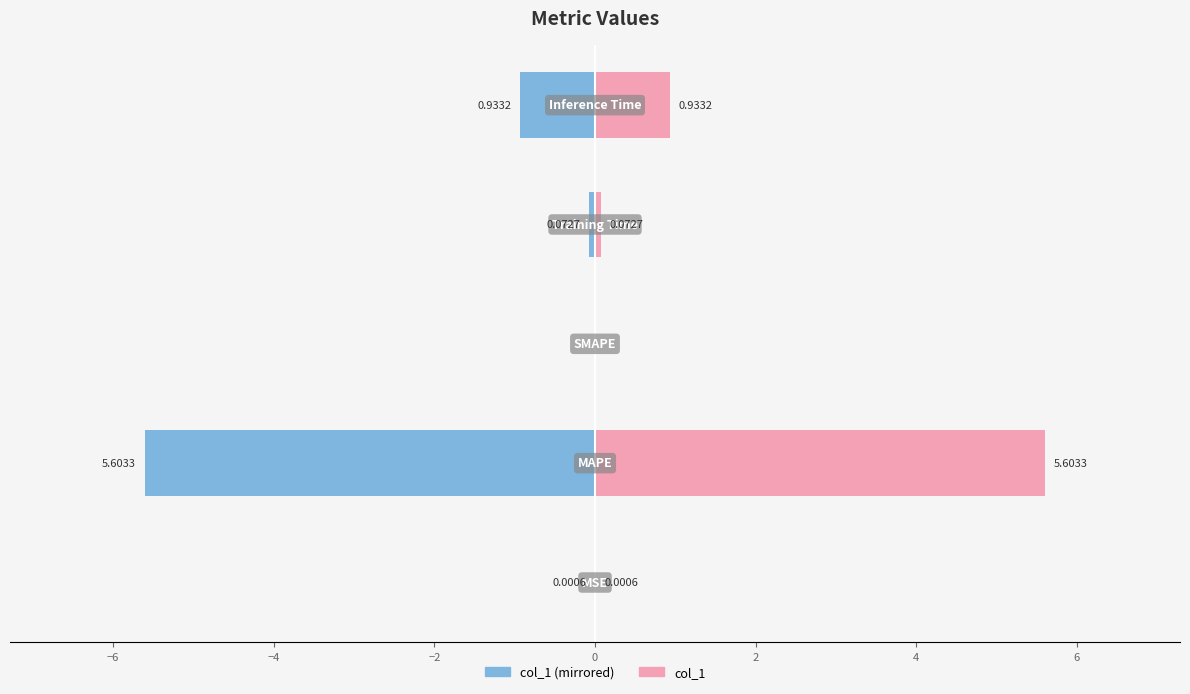

Reading left to right, transcribe all the data shown in this chart.

col_1 (left): −8=-0.0	−6=-5.6	−4=0.0	−2=-0.1	0=-0.9
col_1 (right): −8=0.0	−6=5.6	−4=0.0	−2=0.1	0=0.9